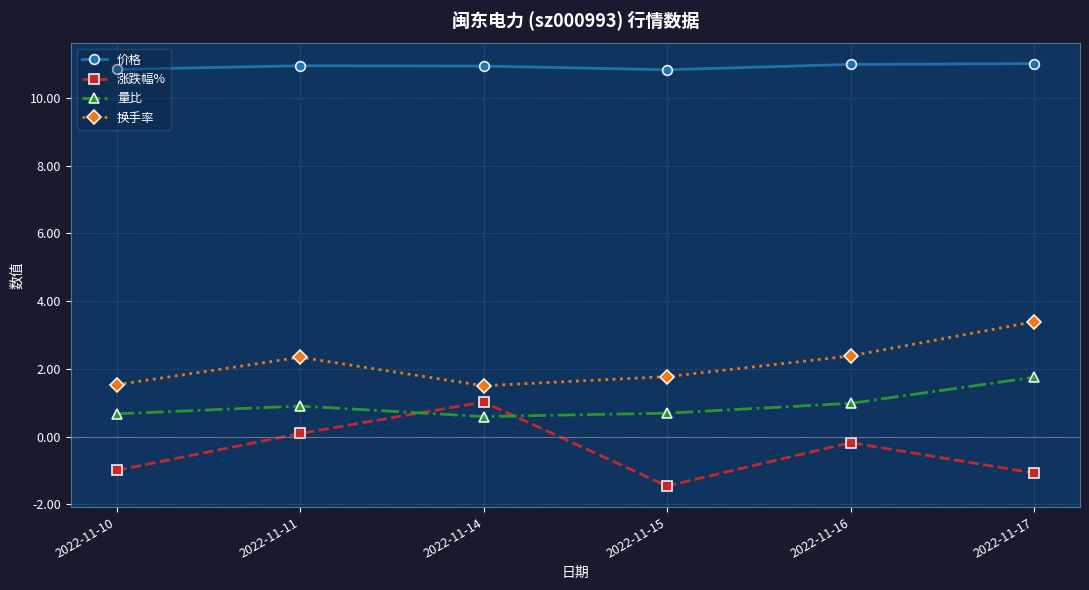

In 换手率, how many points are higher than both neighbors (excluding endpoints)?

1